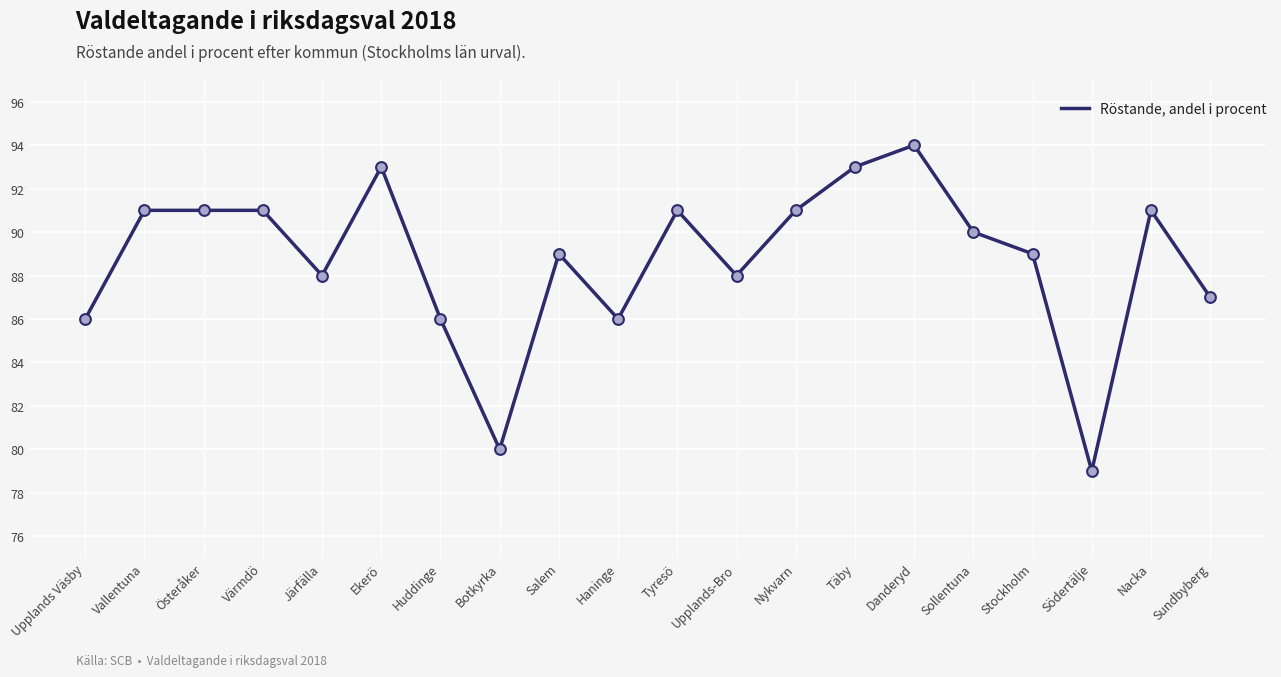

What is the change in value from Haninge to Tyresö?

+5